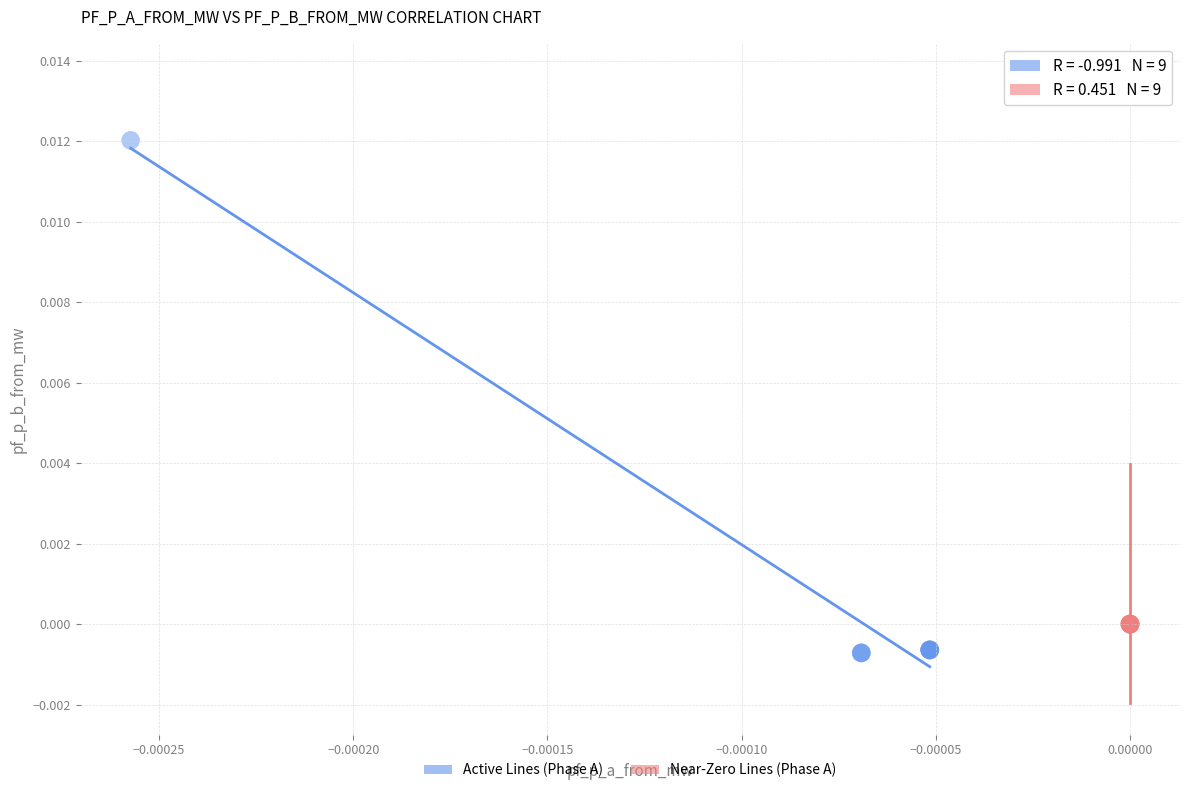

Which series contains the lowest Y value?

Active Lines (Phase A)